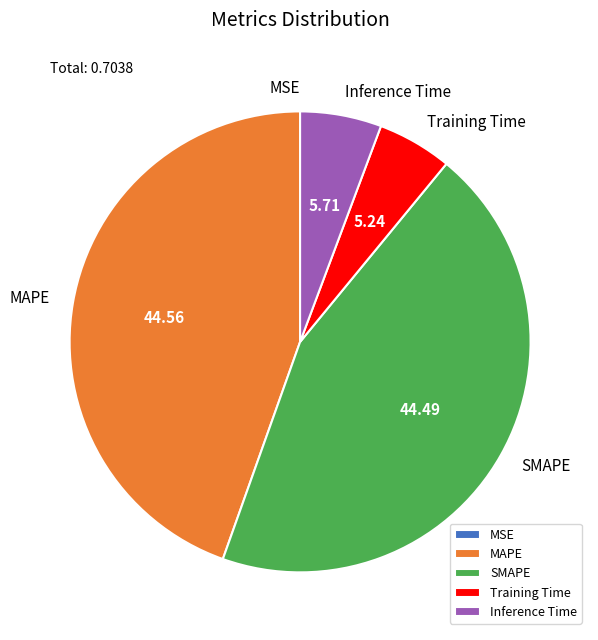

Does any single category account for the majority?

No